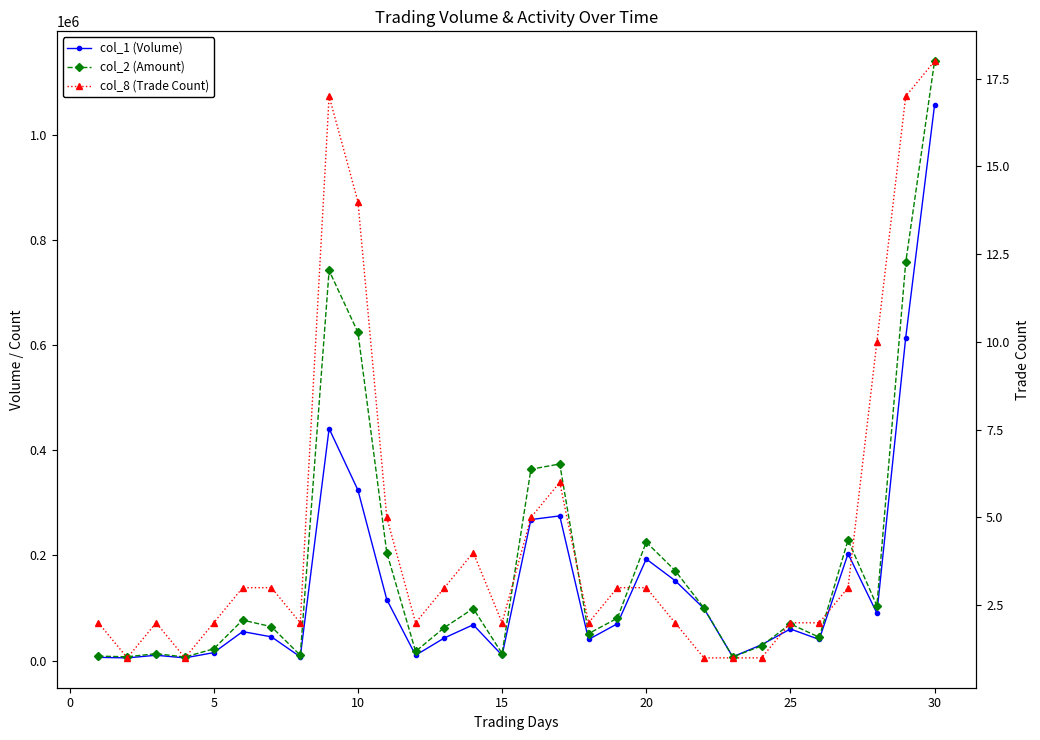

How many intersections are there between col_1 (Volume) and col_2 (Amount)?

2